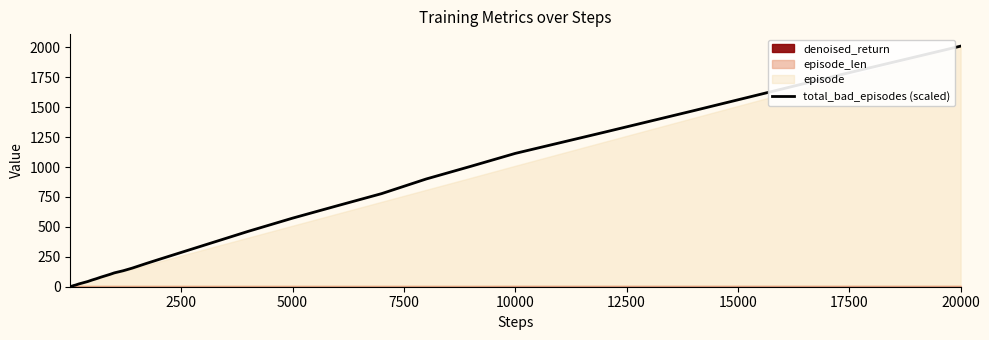

True or false: the data shows 132.8 at 26.

False